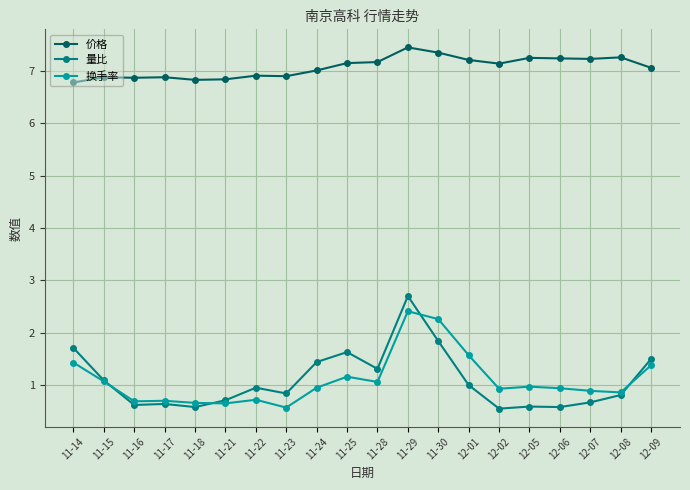

What is the maximum value for 量比?

2.7